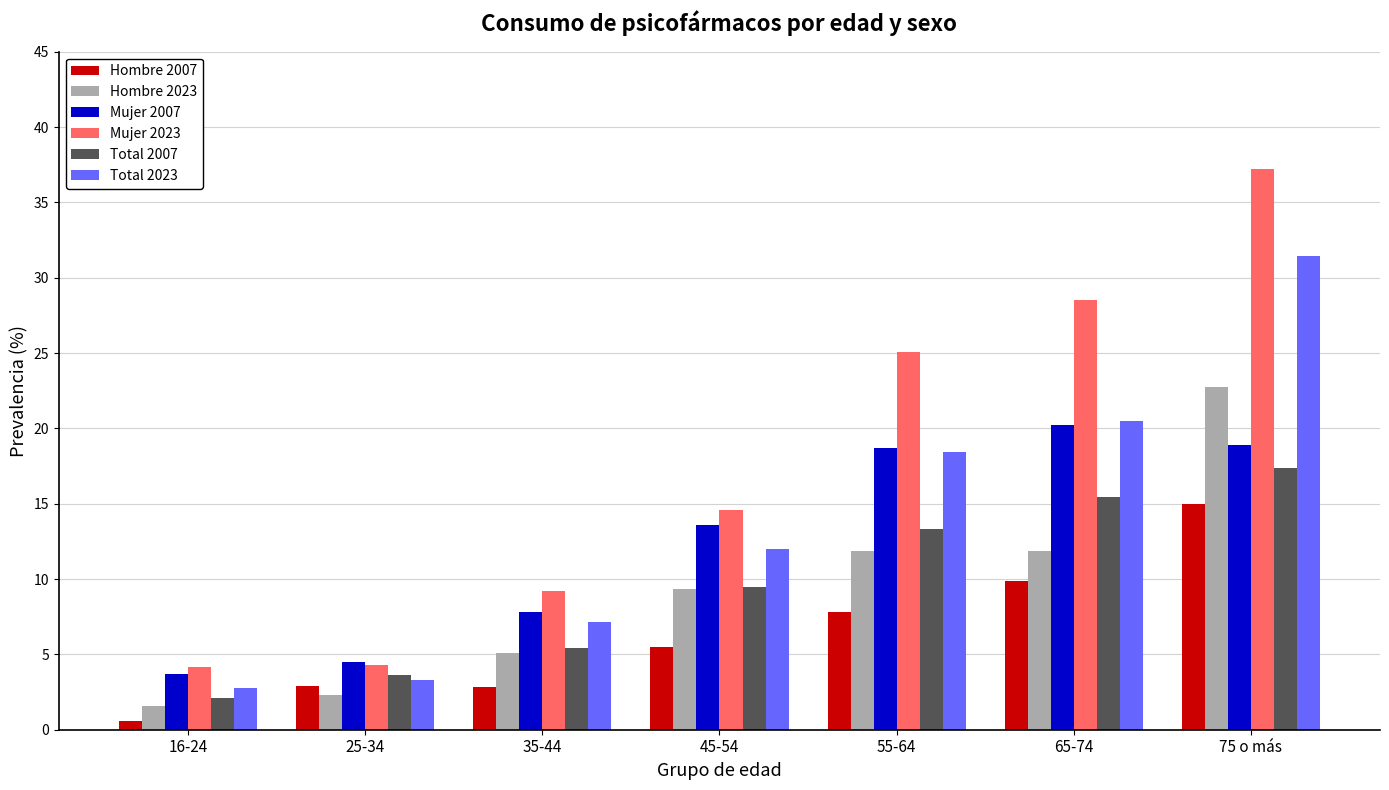

What is the difference between the maximum and minimum values in the Hombre 2023 series?

21.2